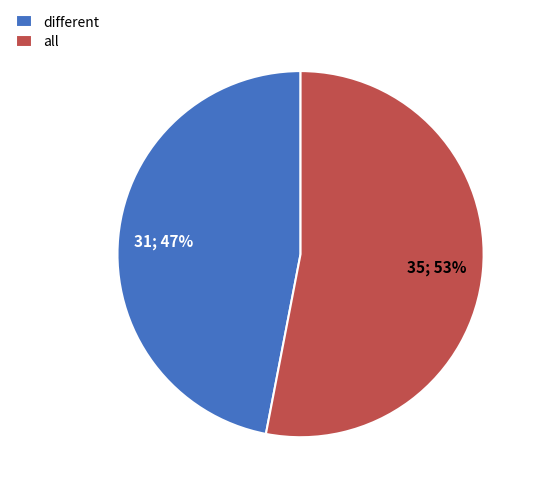

Is the sum of different and all greater than half?

Yes